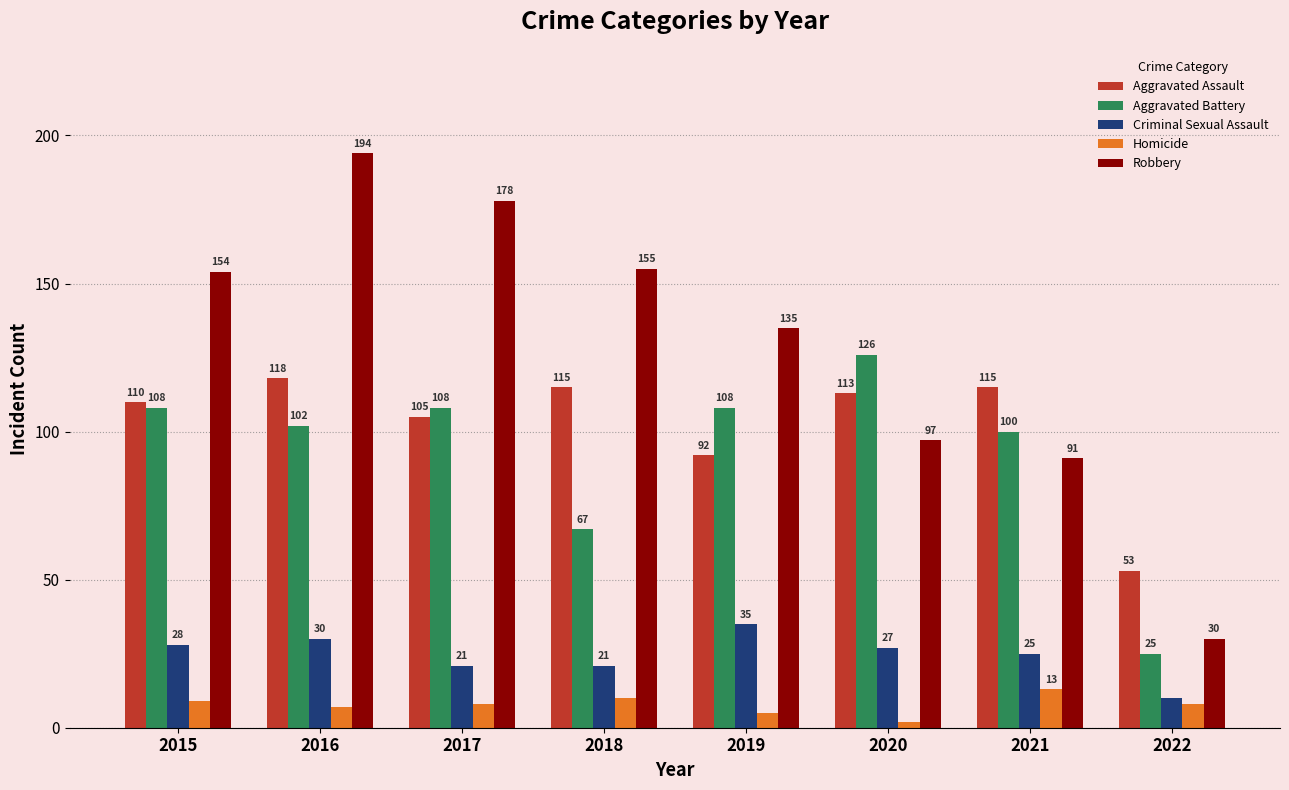

Rank the series by their maximum value, from lowest to highest.

Homicide, Criminal Sexual Assault, Aggravated Assault, Aggravated Battery, Robbery